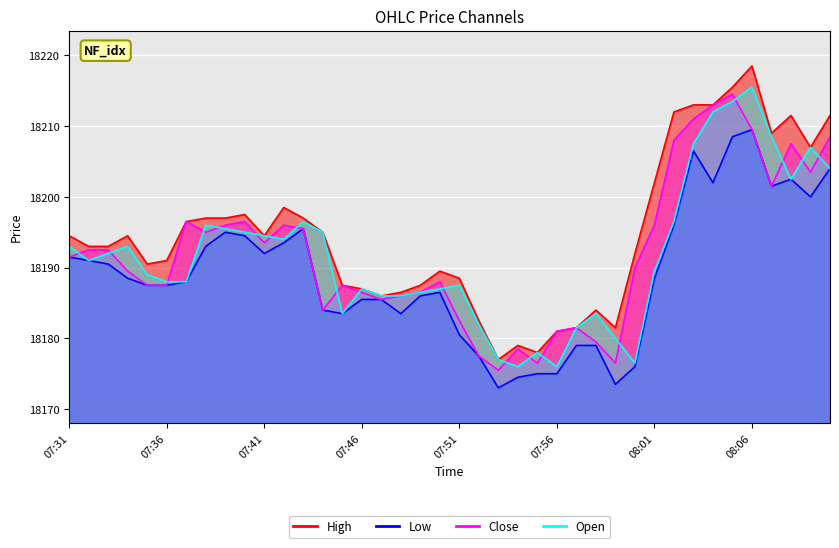

Which series changed the most between 07:31 and 07:35?

High